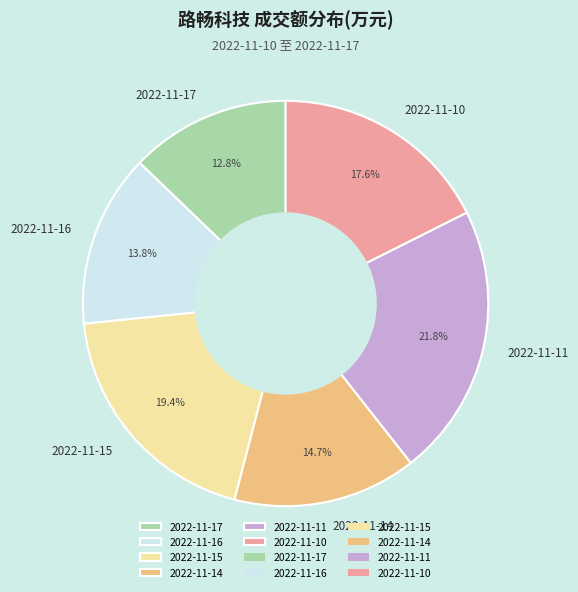

True or false: 2022-11-14 accounts for 1% of the total.

False